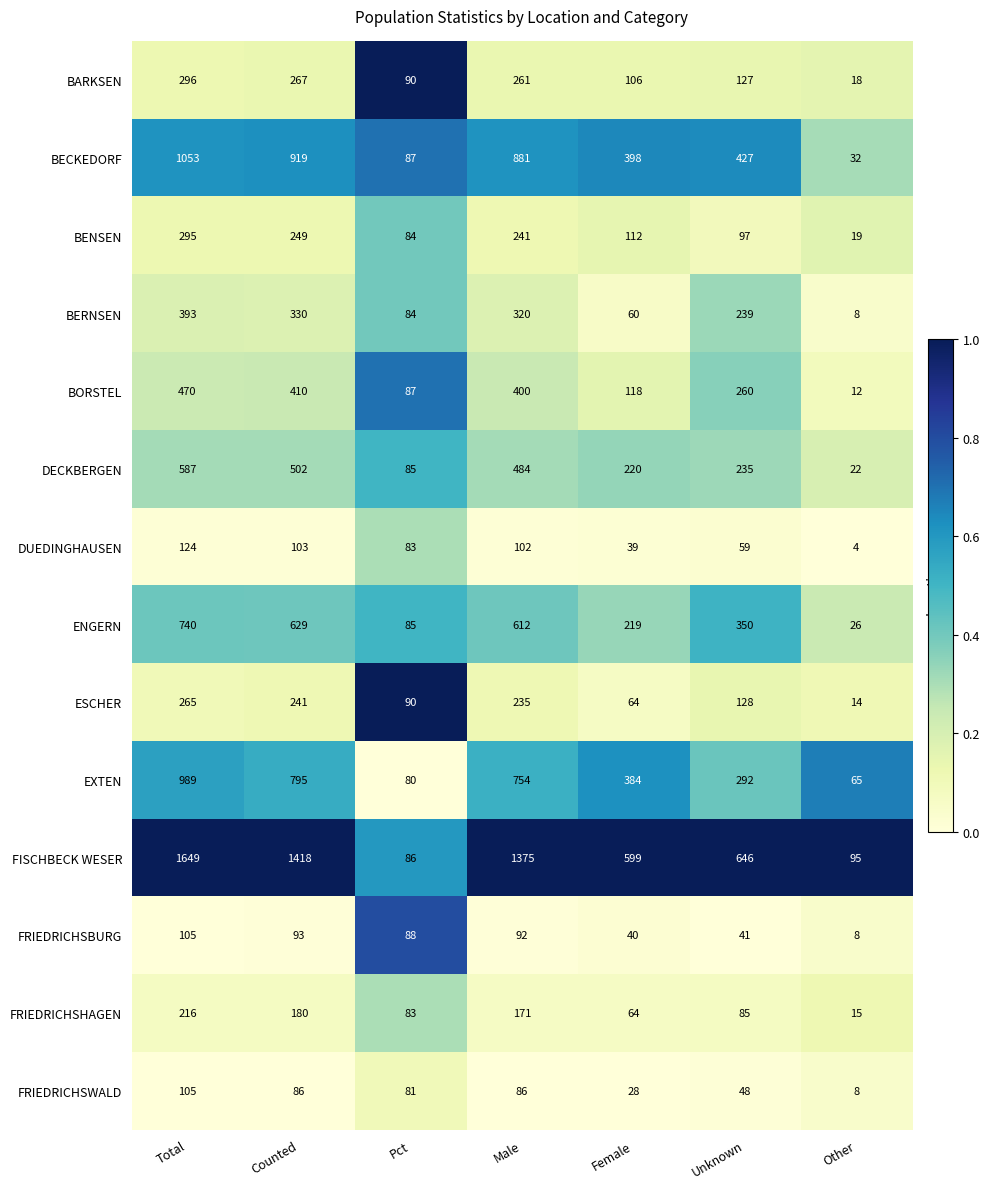

Which series has the largest total across all categories?

FISCHBECK WESER